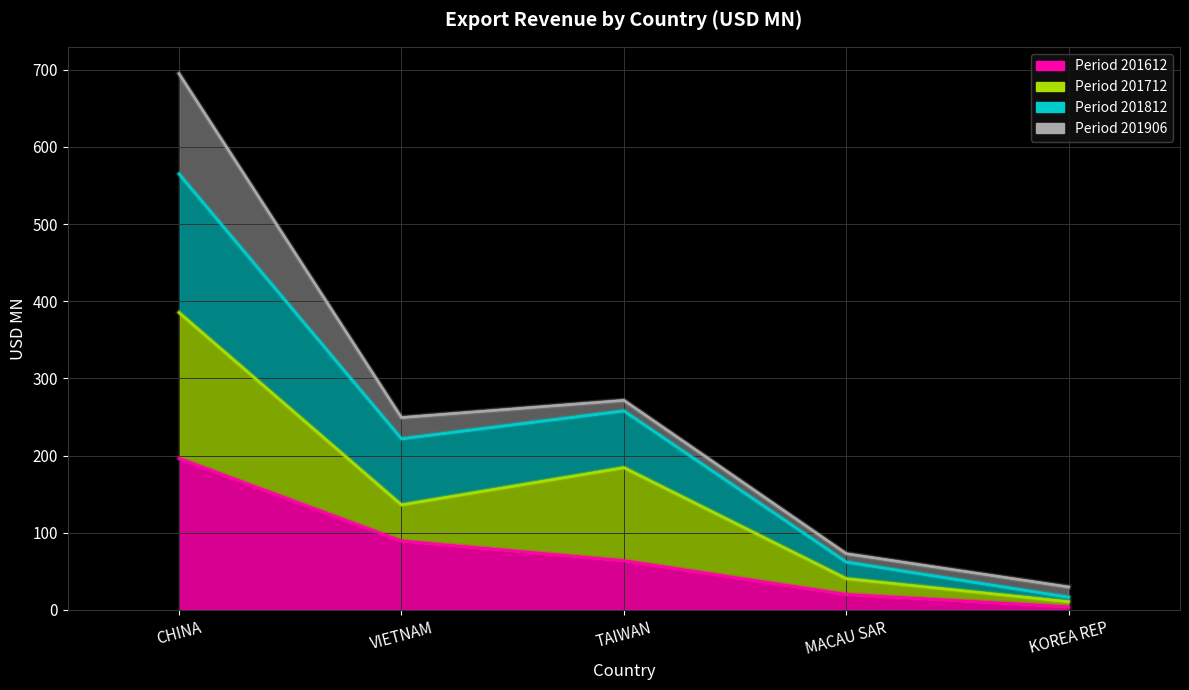

True or false: 201612 has more than 0 interior local peaks.

False